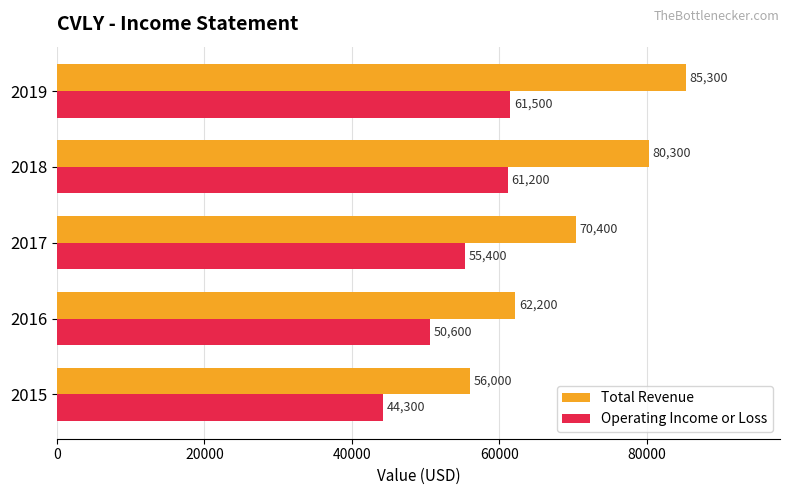

List the labels in order of Total Revenue value, largest first.

2019, 2018, 2017, 2016, 2015